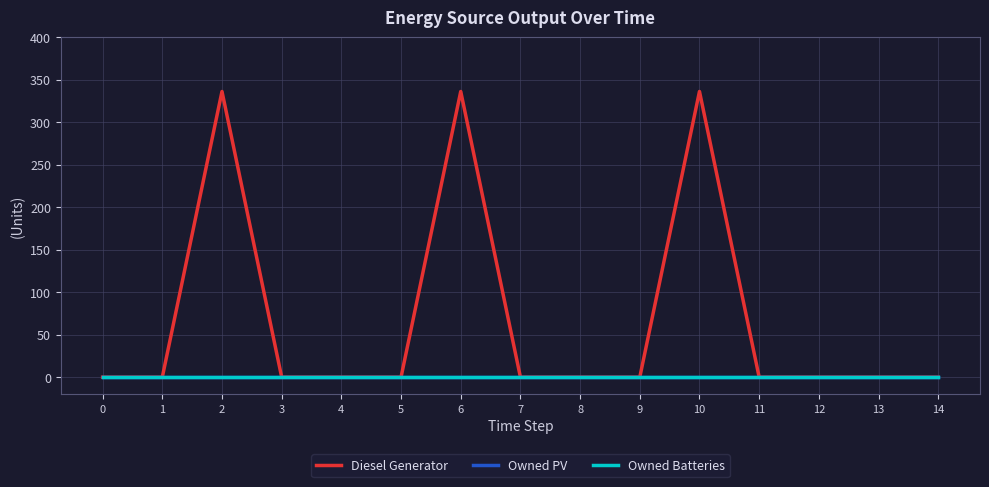

Does the chart display data point markers on the line(s)?

No